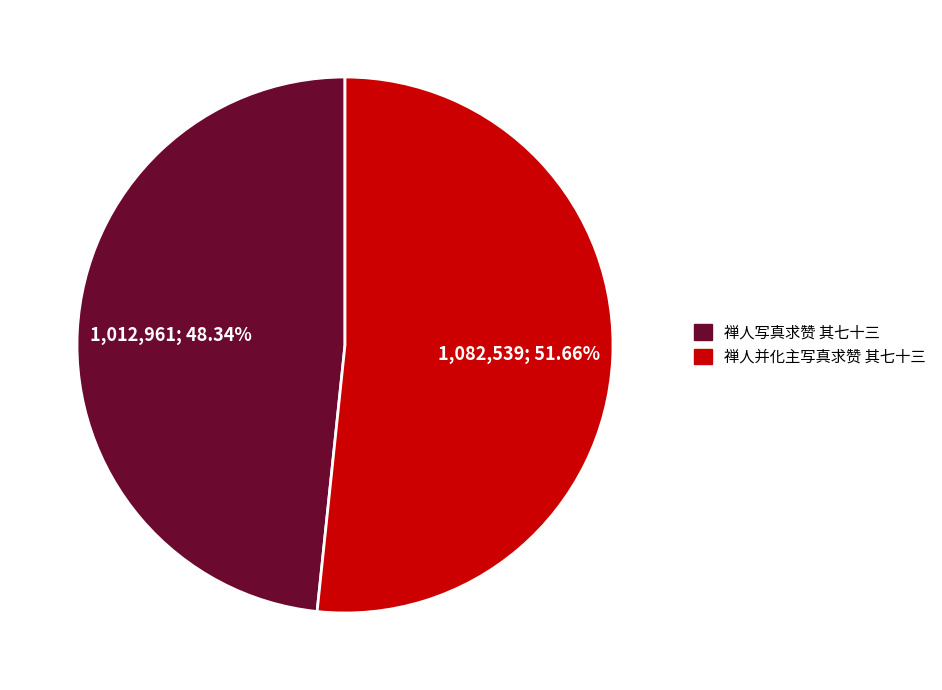

Do 禅人写真求赞 其七十三 and 禅人并化主写真求赞 其七十三 together represent more than half of the pie?

Yes